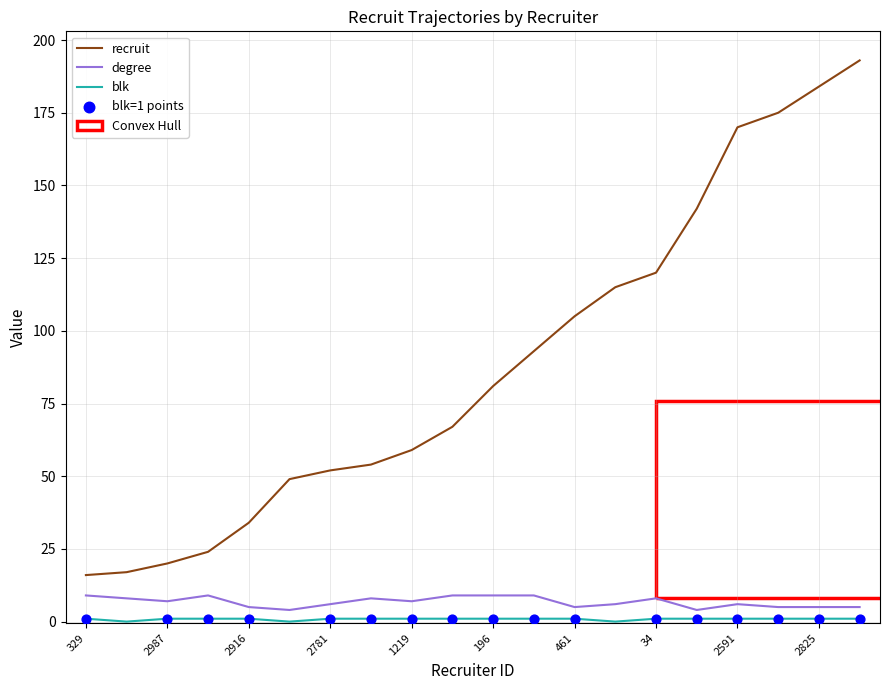

Which series has the widest spread of values?

recruit